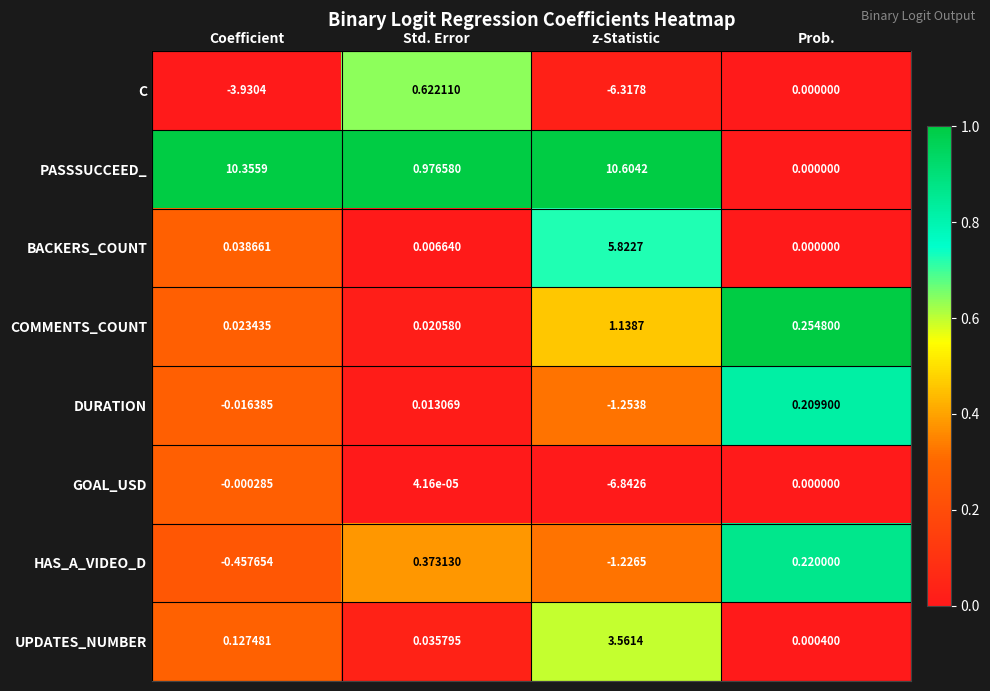

At which label does UPDATES_NUMBER reach its peak?

z-Statistic